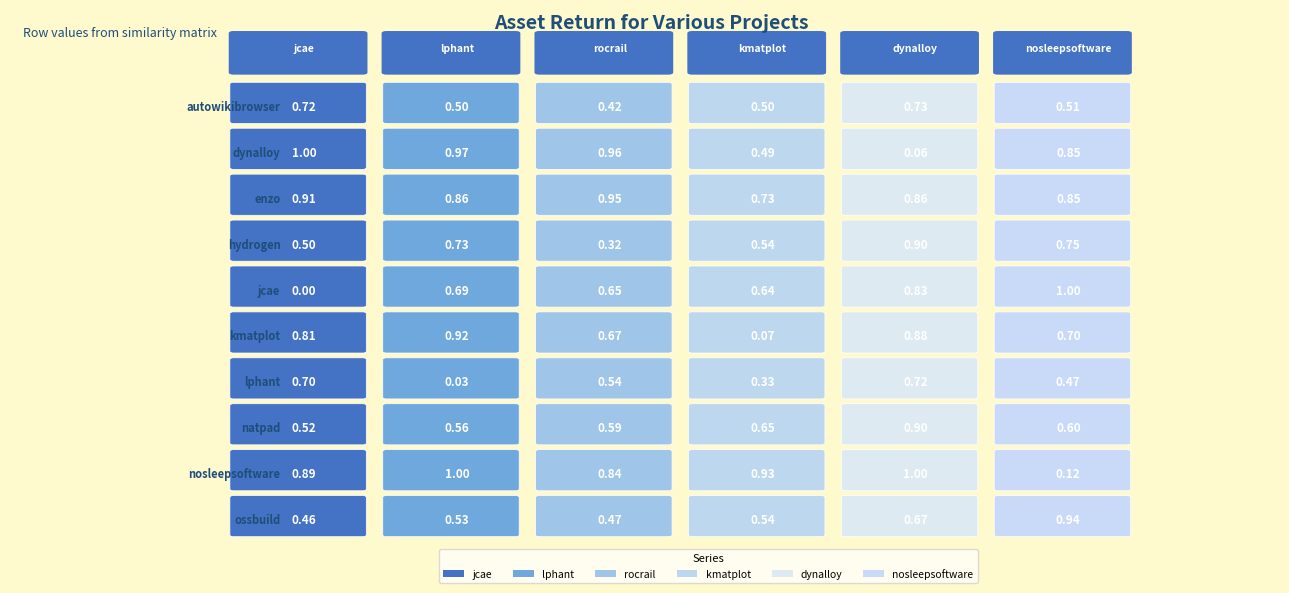

Reading left to right, transcribe all the data shown in this chart.

jcae.csv: 0.7	1.0	0.9	0.5	0.0	0.8	0.7	0.5	0.9	0.5
lphant.csv: 0.5	1.0	0.9	0.7	0.7	0.9	0.0	0.6	1.0	0.5
rocrail.csv: 0.4	1.0	0.9	0.3	0.7	0.7	0.5	0.6	0.8	0.5
kmatplot.csv: 0.5	0.5	0.7	0.5	0.6	0.1	0.3	0.7	0.9	0.5
dynalloy.csv: 0.7	0.1	0.9	0.9	0.8	0.9	0.7	0.9	1.0	0.7
nosleepsoftware.csv: 0.5	0.8	0.8	0.8	1.0	0.7	0.5	0.6	0.1	0.9